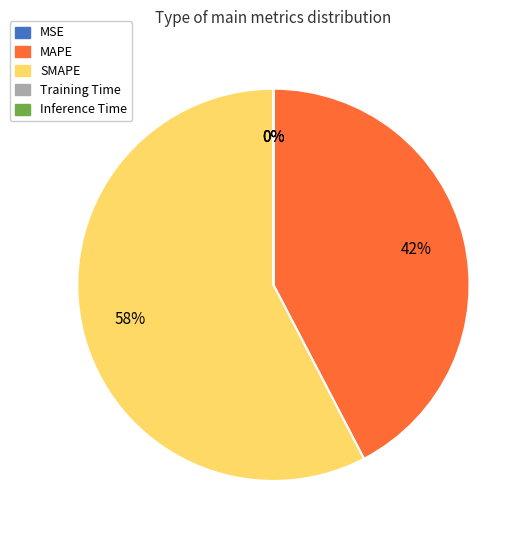

Combined, do SMAPE and MAPE account for over 50%?

Yes